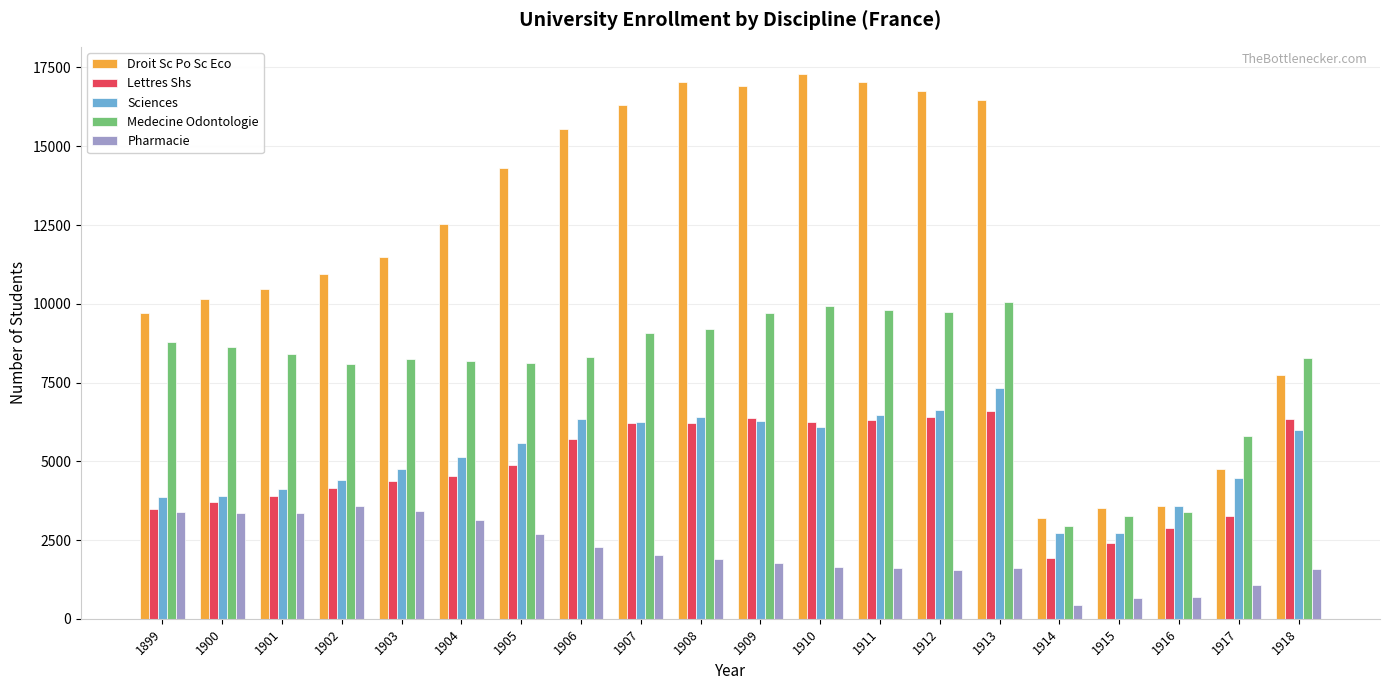

What is the average value of the Sciences series?

5156